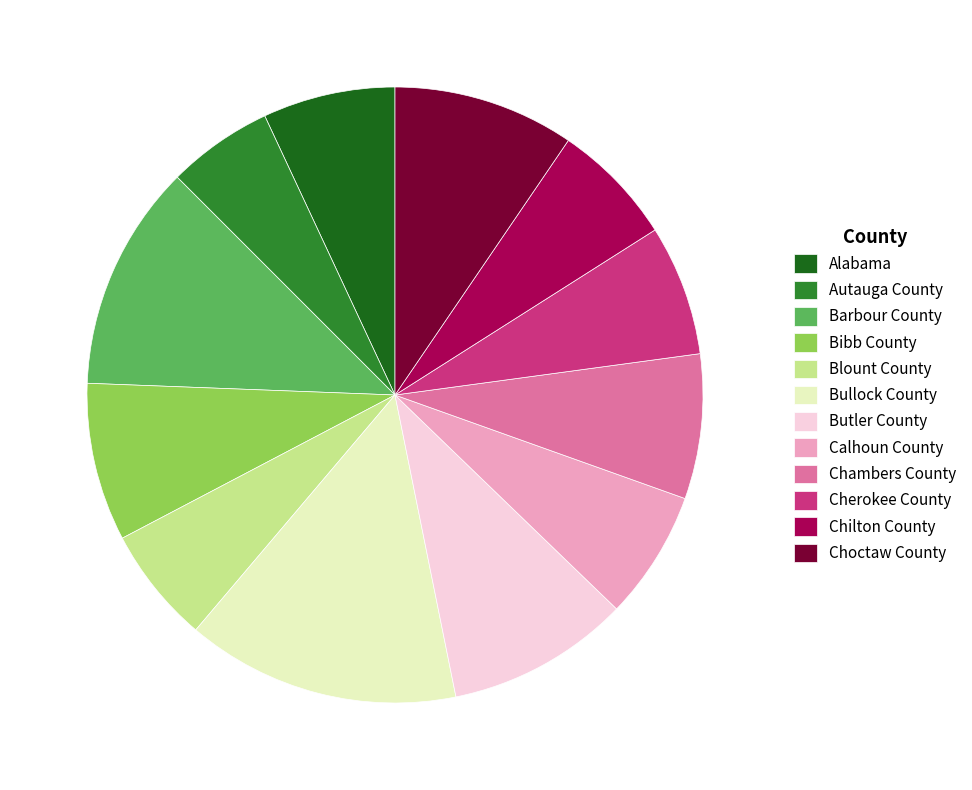

Which slice is the largest?

Bullock County